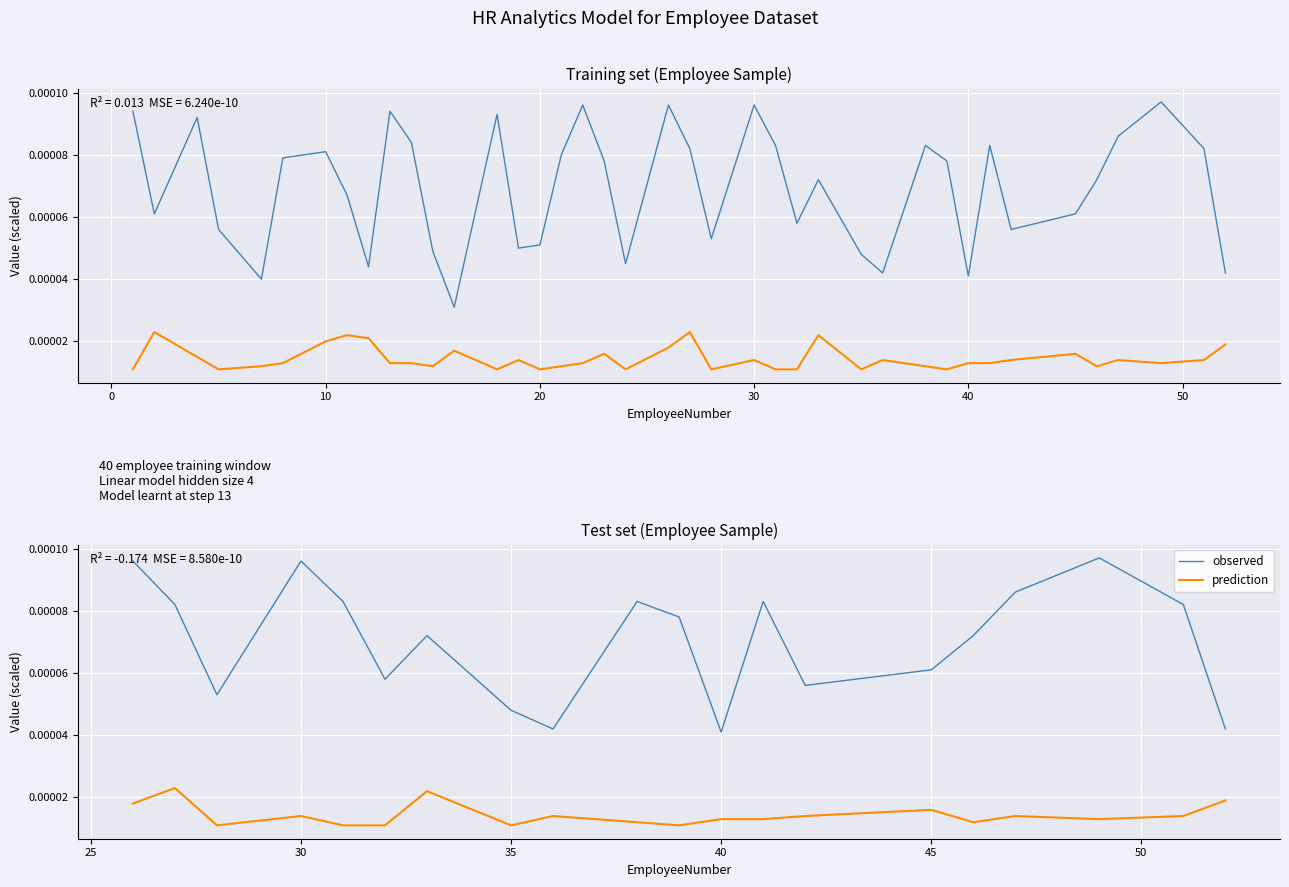

True or false: HourlyRate and PercentSalaryHike intersect in this chart.

False